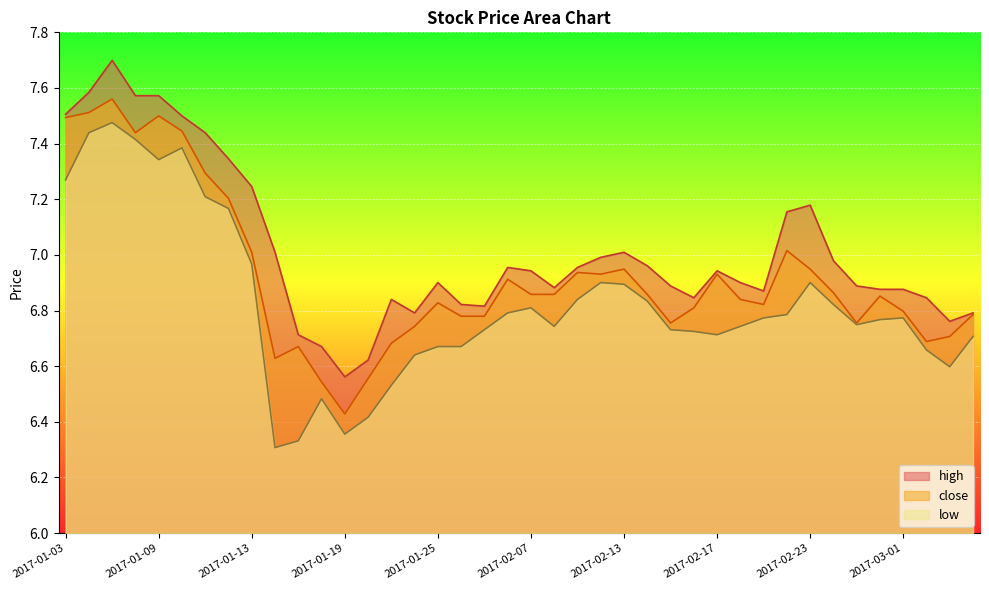

What is the greatest value displayed?

7.7